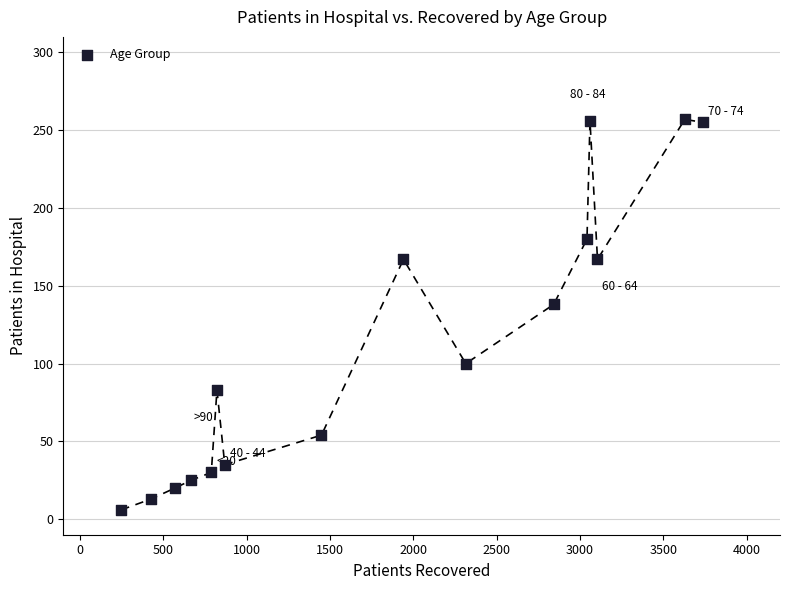

What is the range of Y values (max minus min)?

251